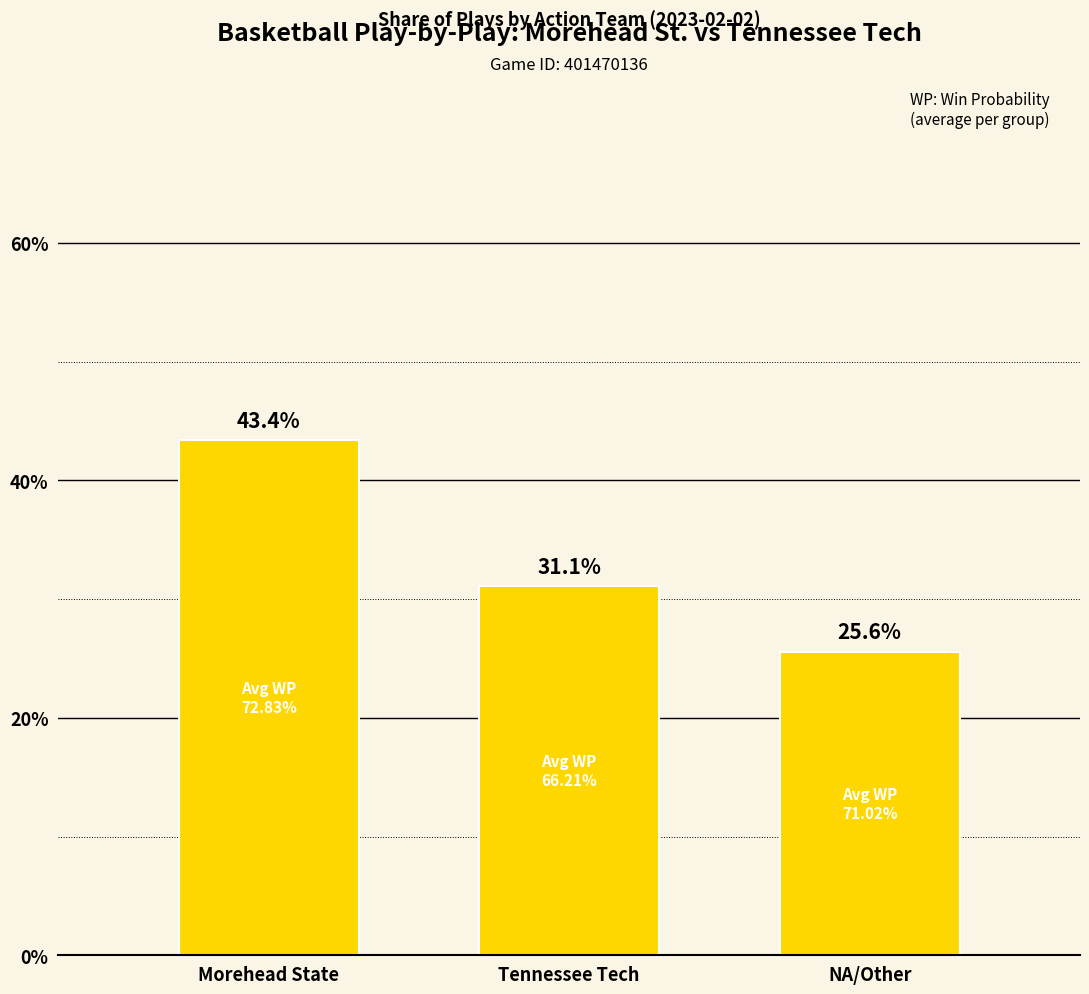

What is the difference between the maximum and minimum values?

17.8